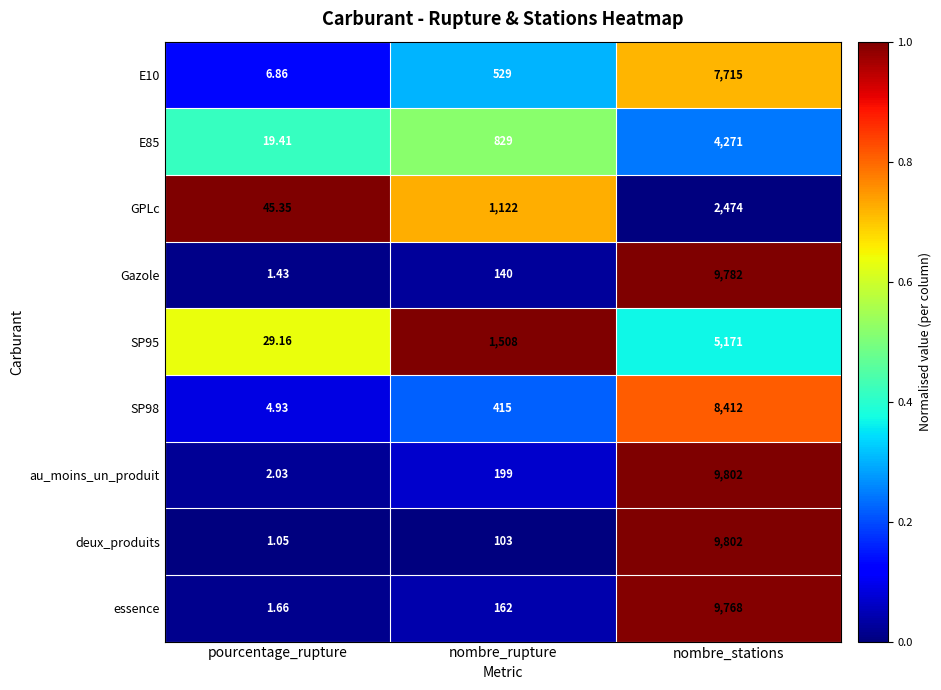

At which category is the sum across all series the highest?

nombre_stations